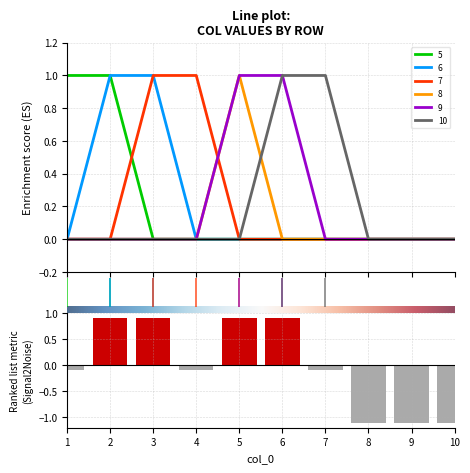

True or false: 10 has a value of 1 at 10.

False